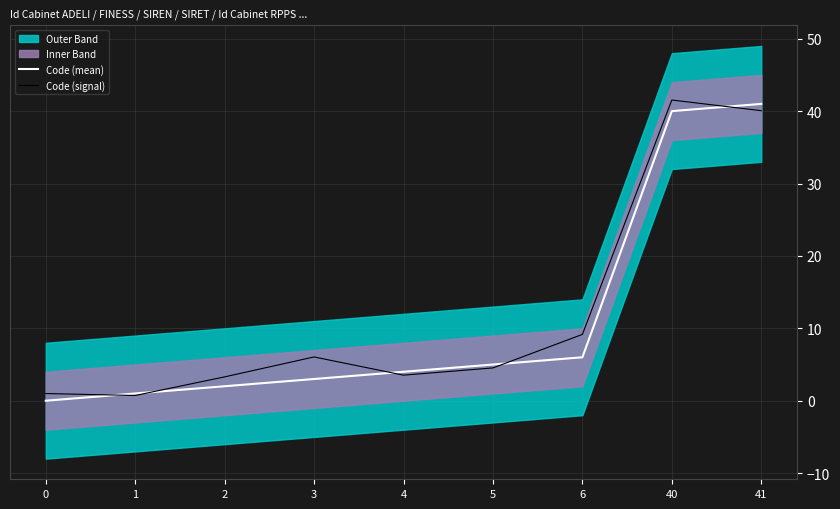

True or false: Code (mean) has a value of 5.2 at 3.

False